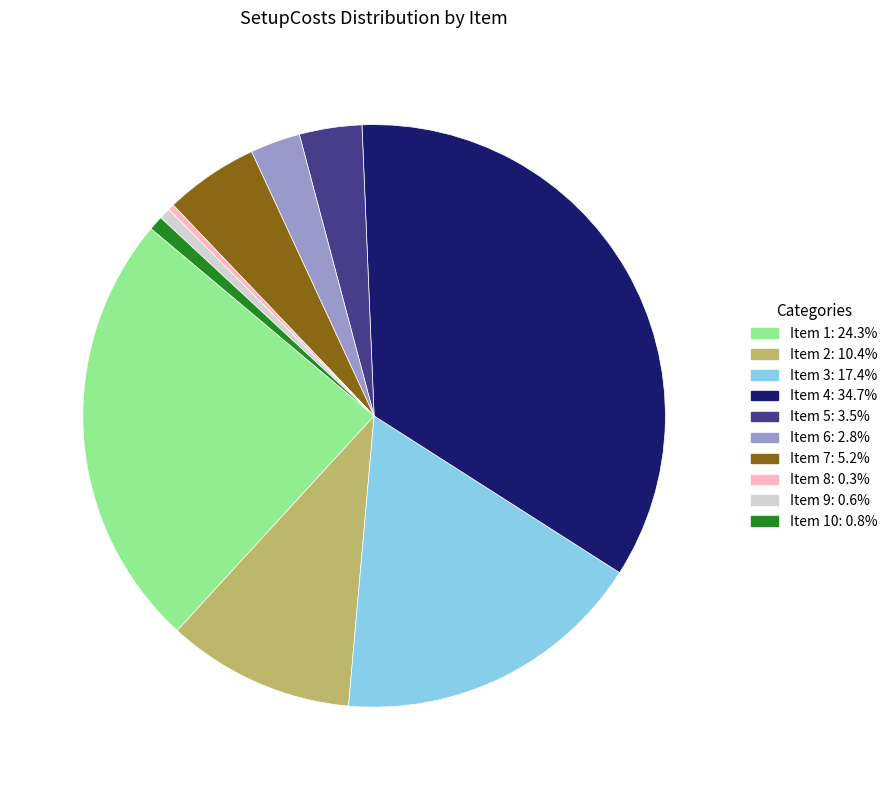

Is there a majority slice in this chart?

No